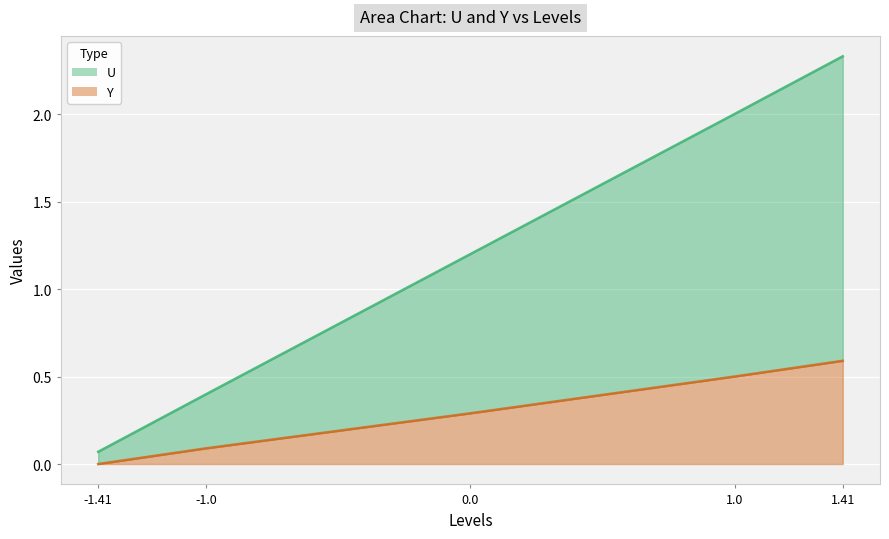

Is it true that U equals 0.1 at -1.41?

False